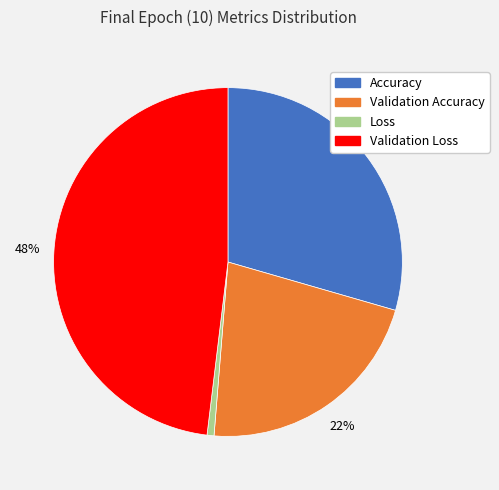

Is it true that Validation Accuracy is 11% of the pie?

False